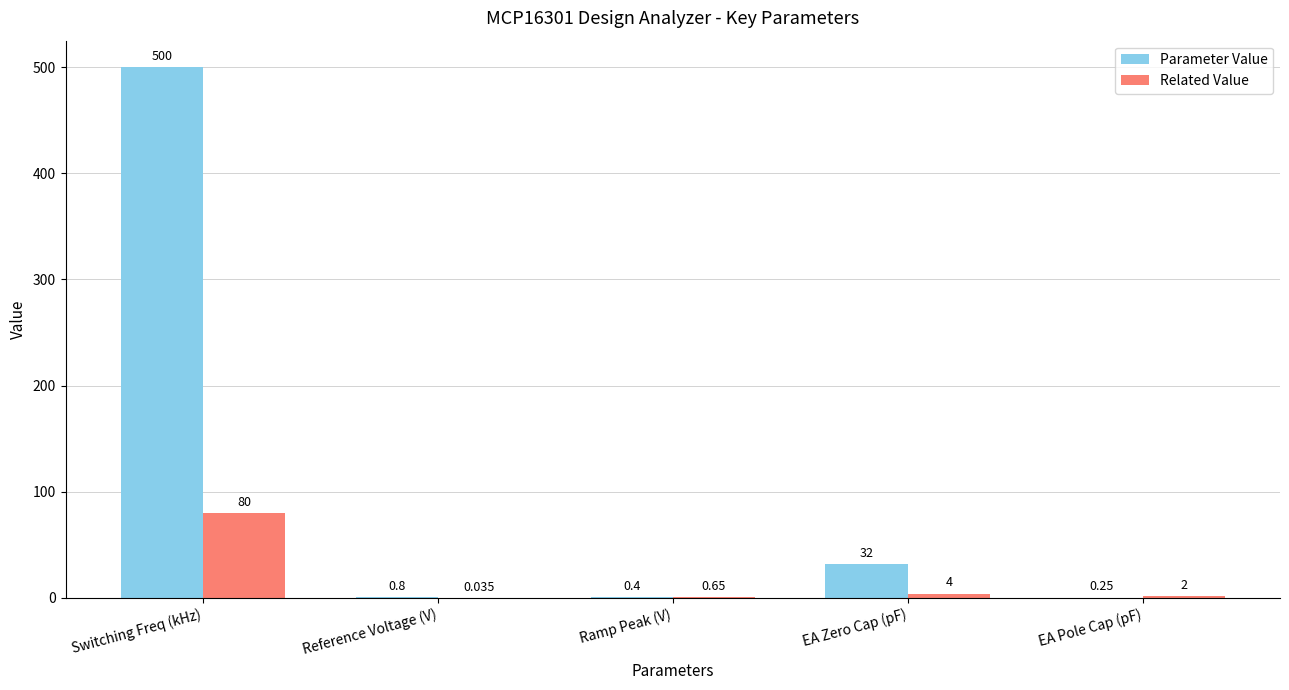

What is the spread (max minus min) of values at Switching Freq (kHz)?

420.0